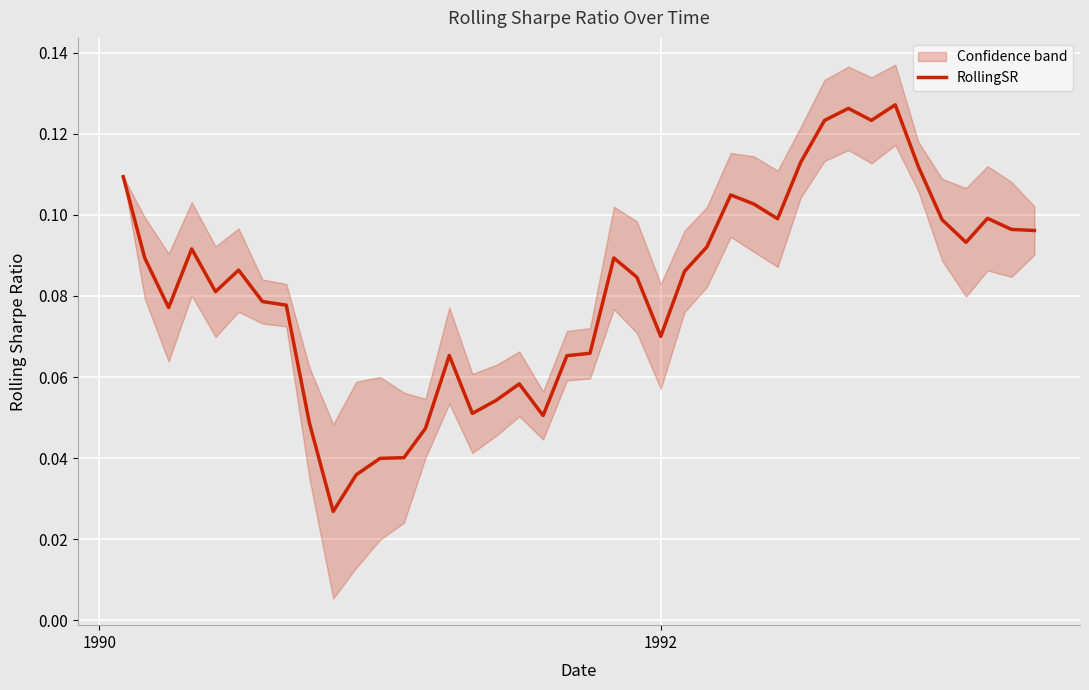

True or false: there are more than 0 points higher than both neighbors.

True